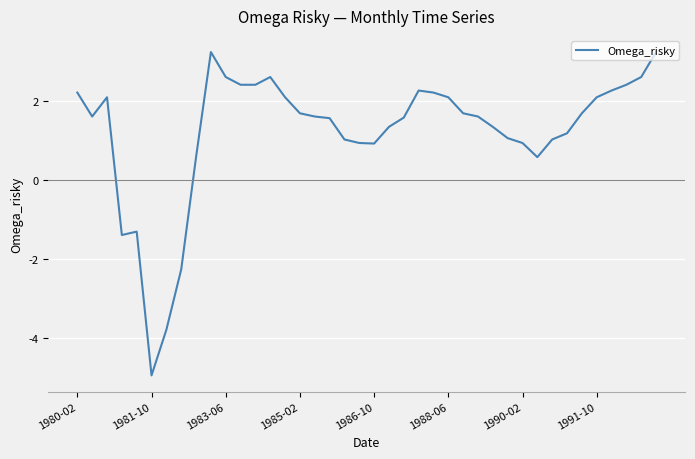

What is the greatest value displayed?

3.3